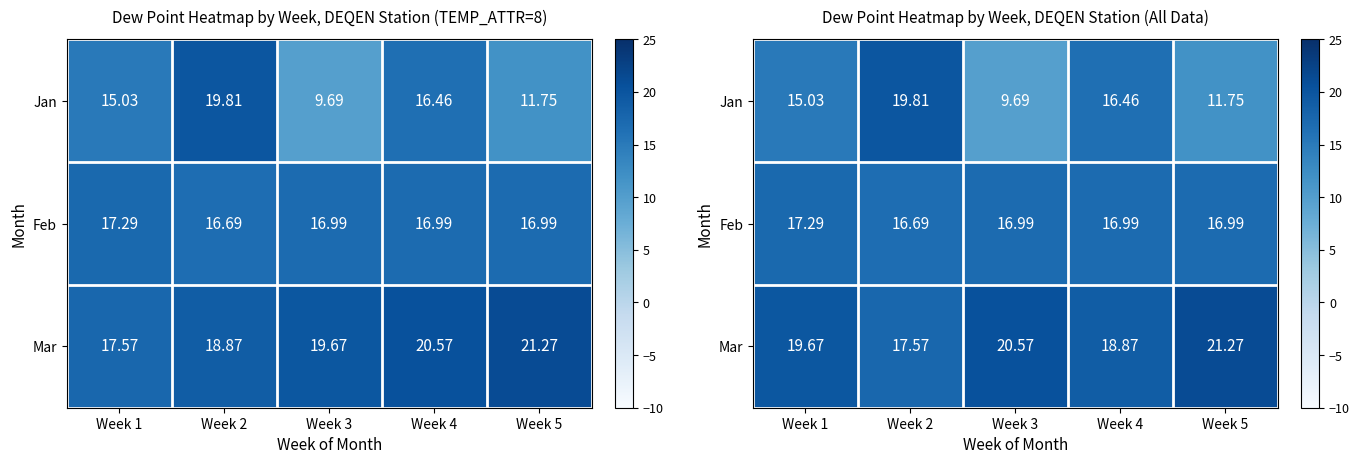

What is the total value across all series at Week 3?

47.2